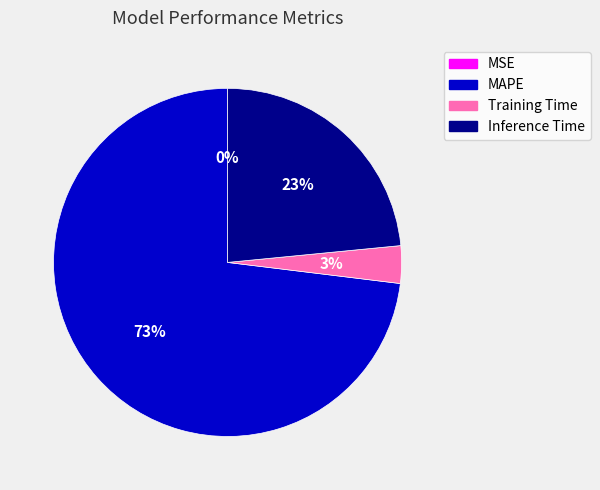

True or false: Inference Time accounts for 33% of the total.

False